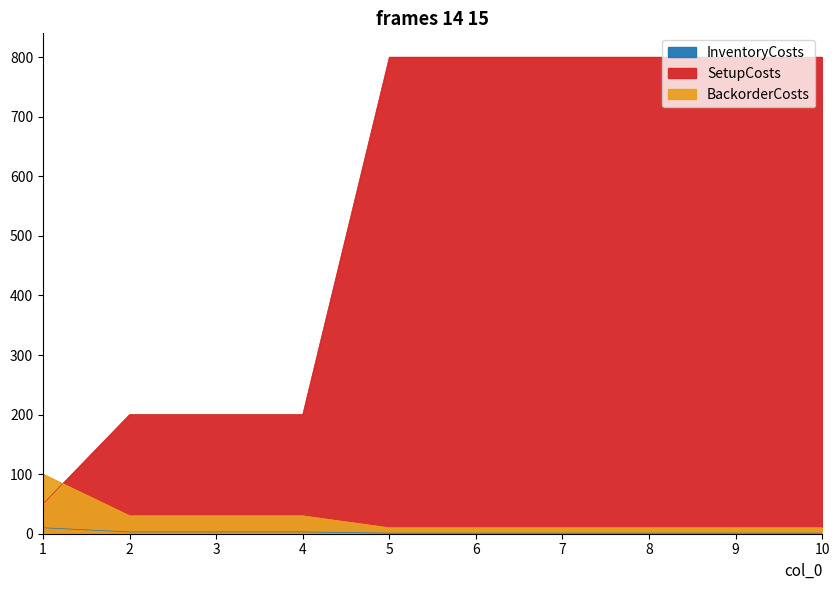

What is the total value across all series at 8?

811